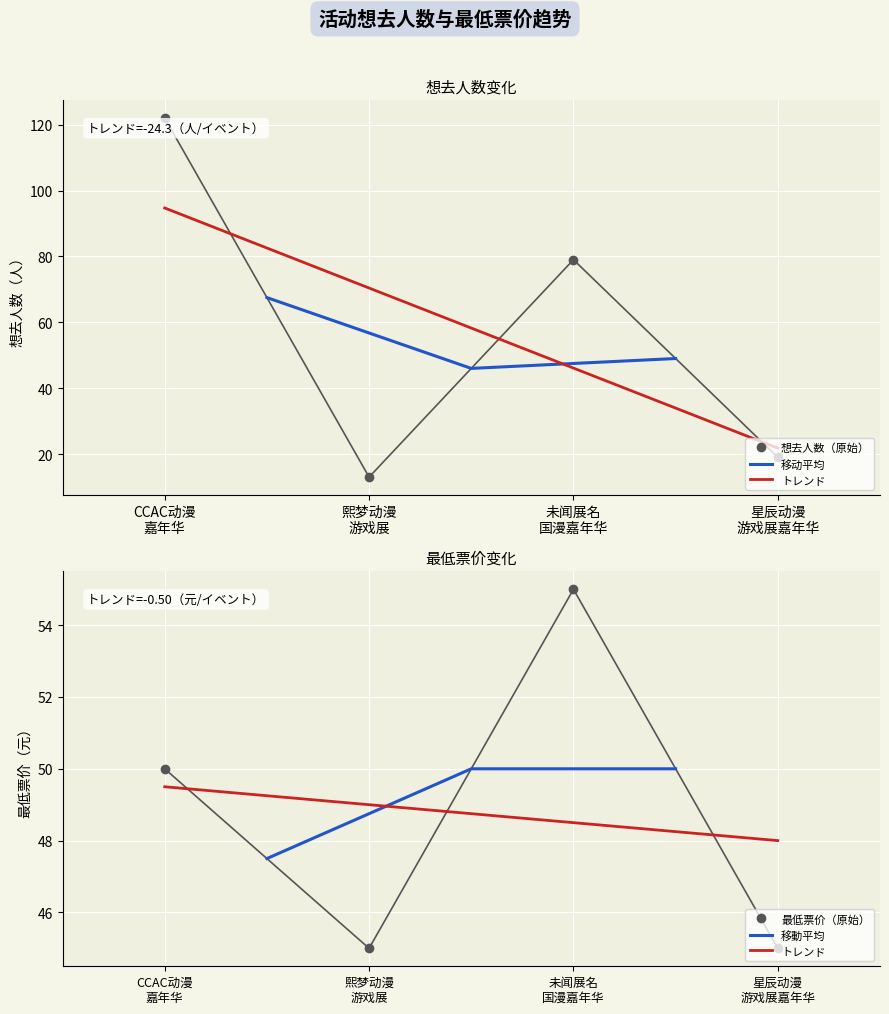

Rank the series by their maximum value, from highest to lowest.

想去人数, 最低票价